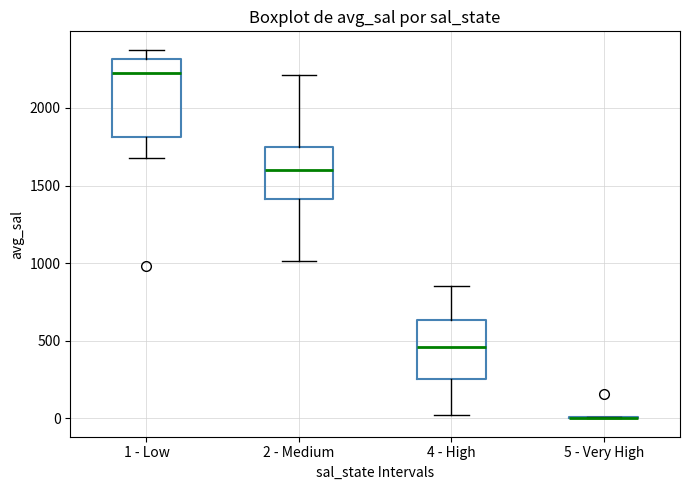

Which box is the tallest, from its lower edge to its upper edge?

1 - Low